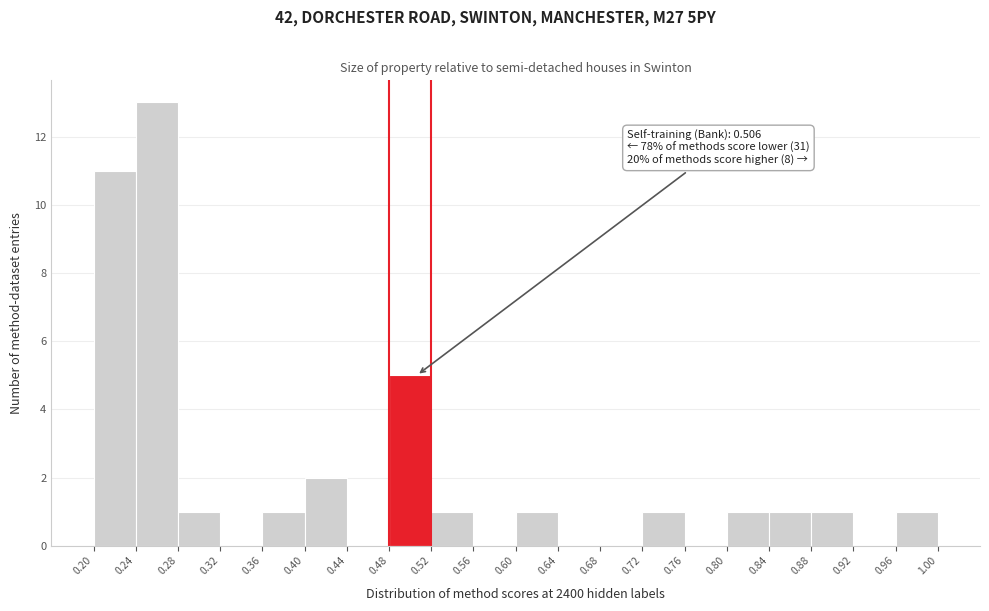

Which range on the x-axis has the tallest bar?

0.24 to 0.28